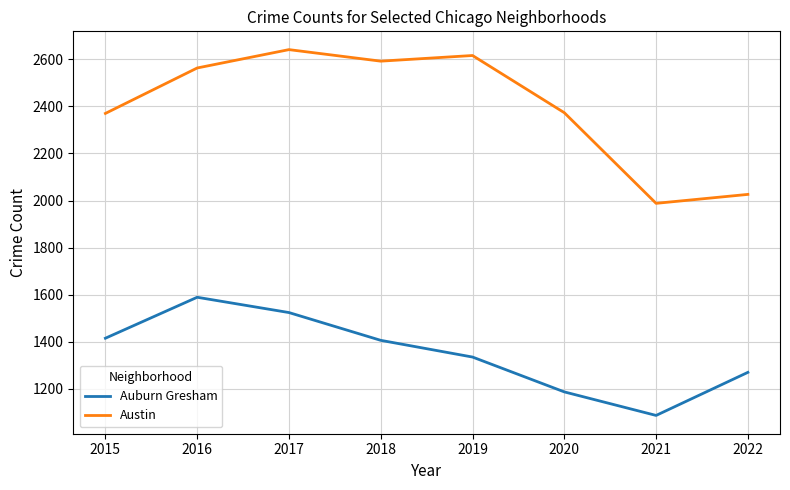

What is the difference between the maximum and second lowest values in the Austin series?

615